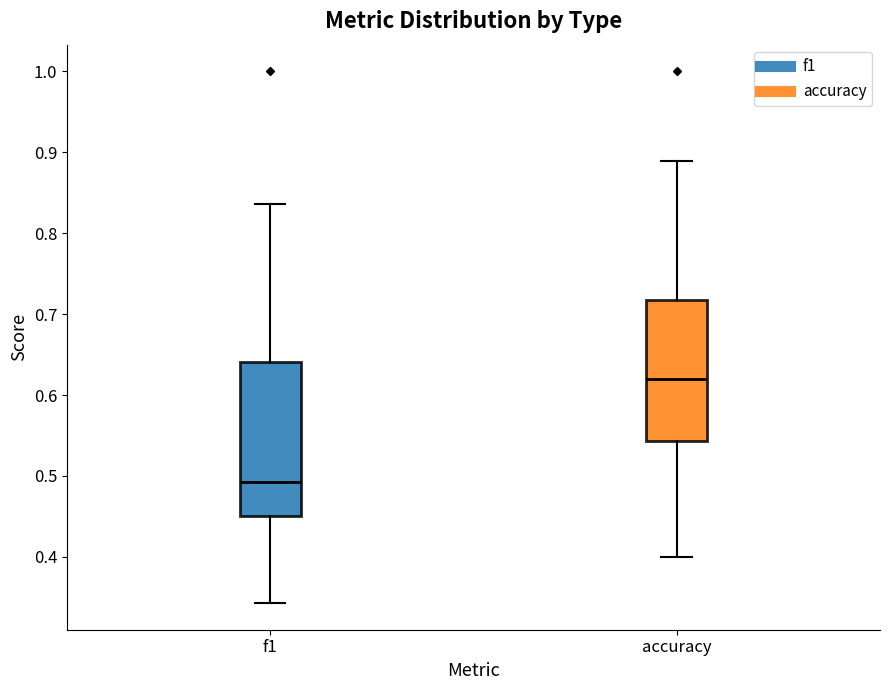

Which box's median line is the lowest?

f1